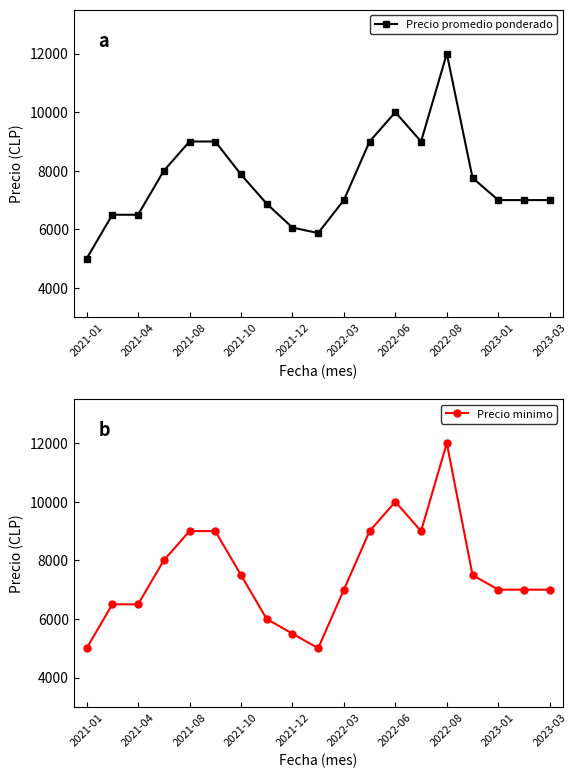

What is the highest value of the Precio promedio ponderado series?

12000